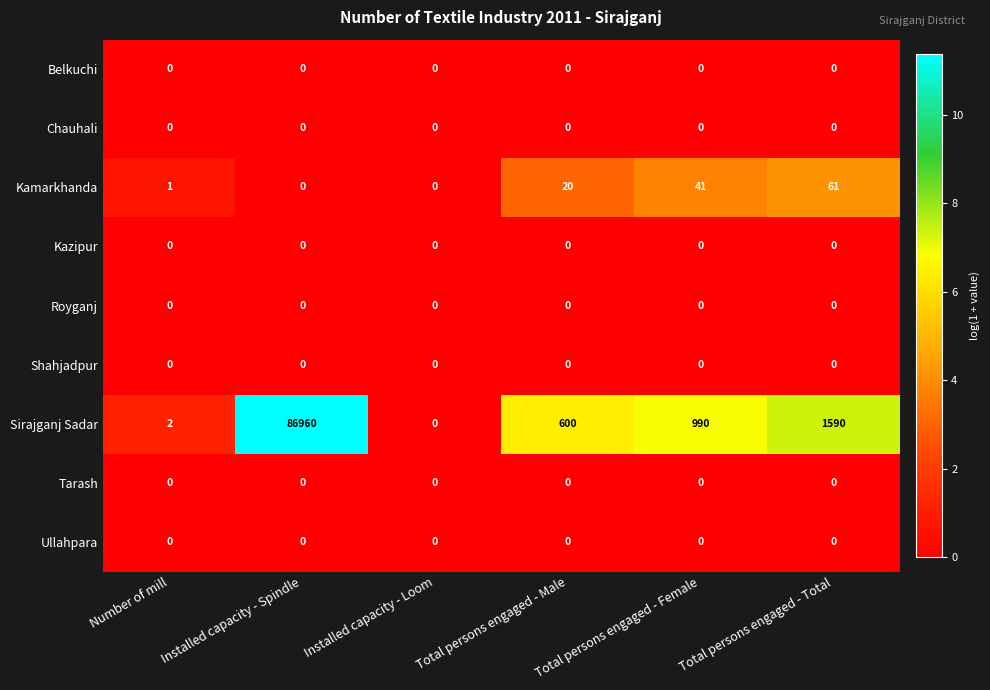

Which series has the largest range (max minus min)?

Sirajganj Sadar